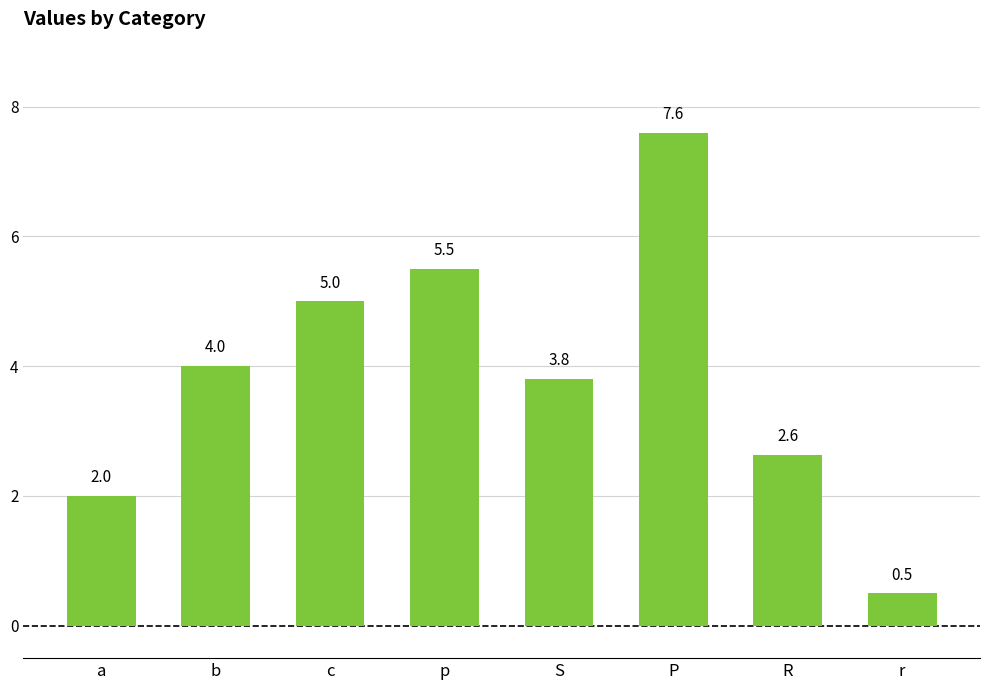

Which has a higher value, r or c?

c